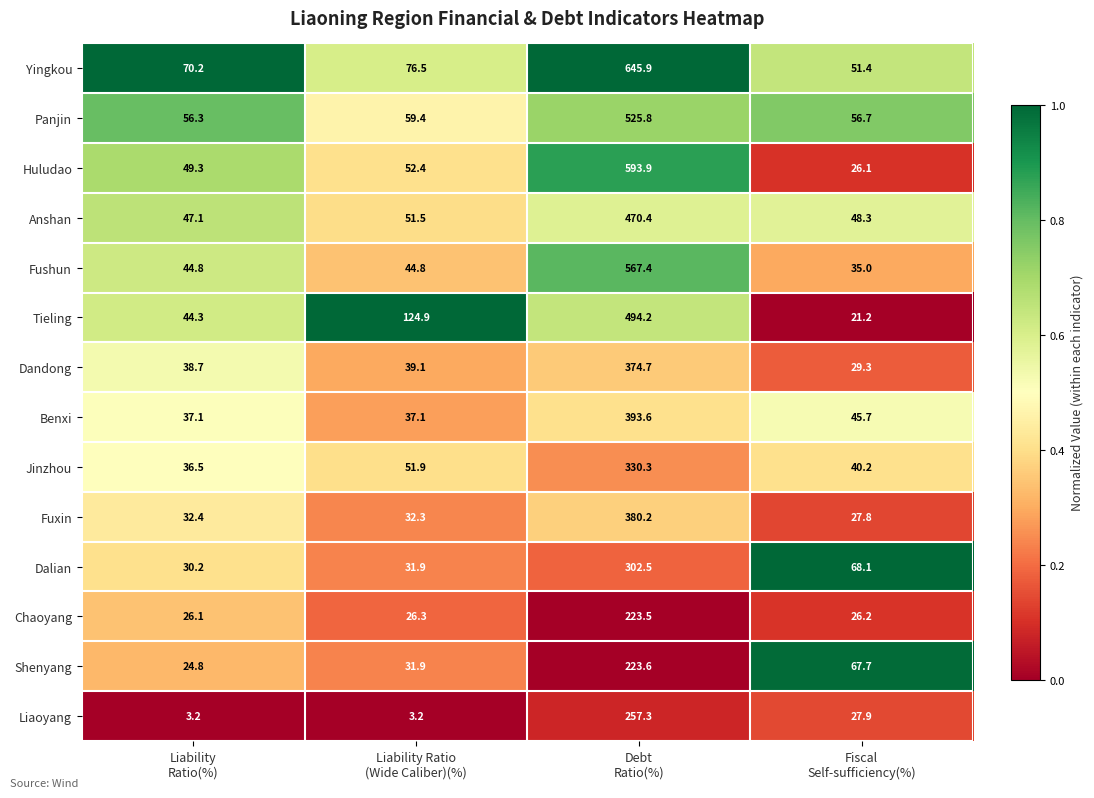

What is the difference between the maximum and minimum values in the Anshan series?

423.3